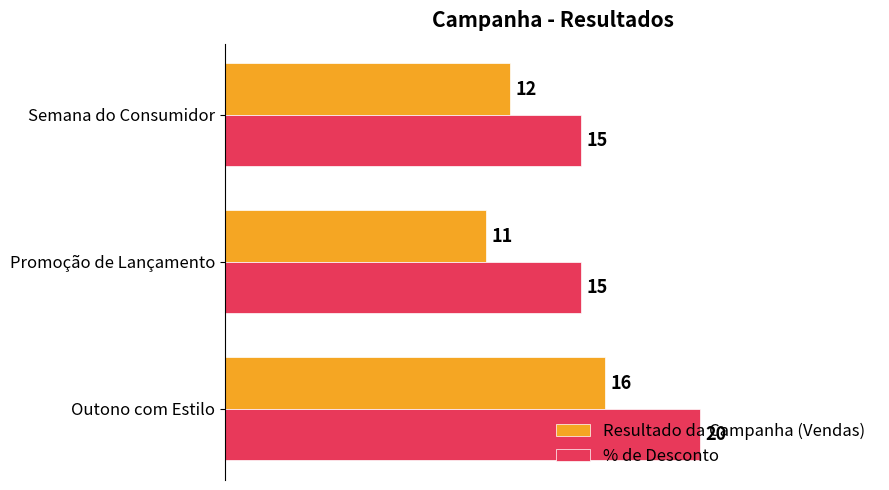

True or false: % de Desconto has a value of 15 at Semana do Consumidor.

True